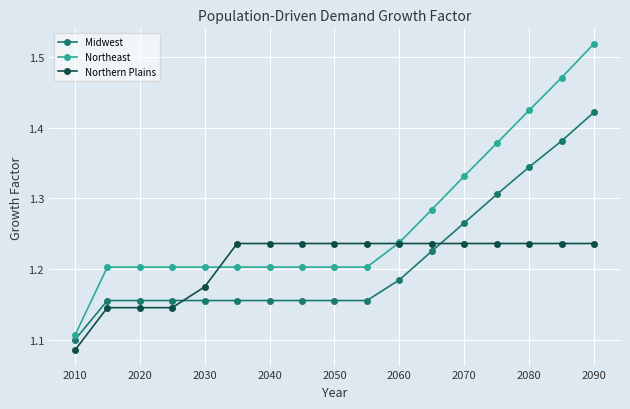

Which series has the largest total across all categories?

Northeast